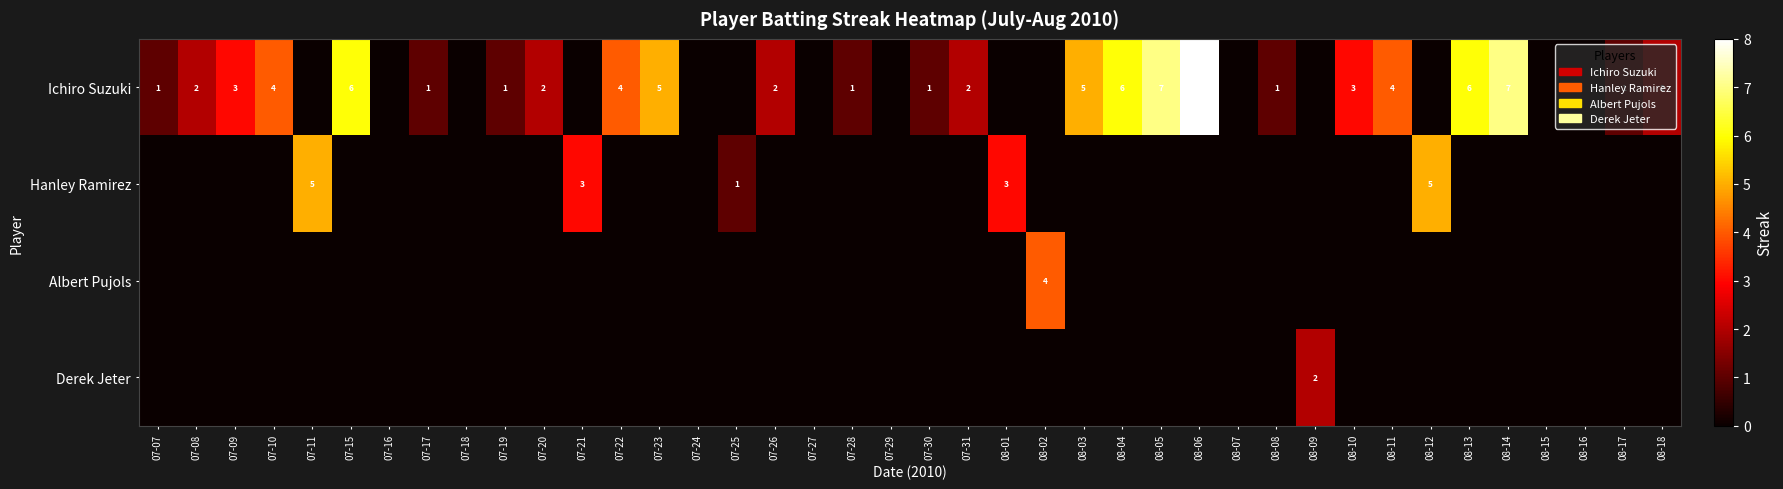

The value of Ichiro Suzuki at 08-13 is 11. True or false?

False